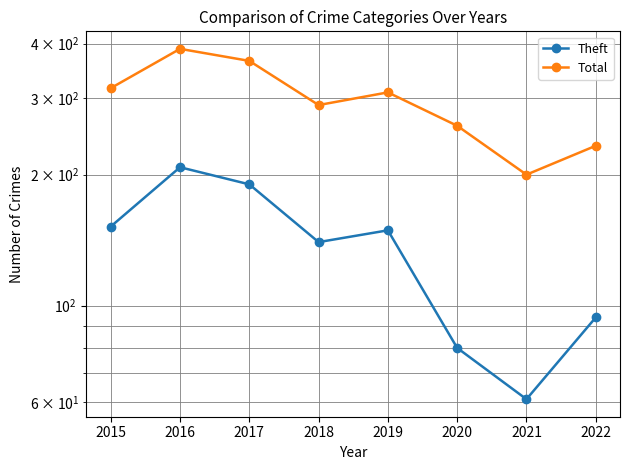

At which label does Total reach its peak?

2016